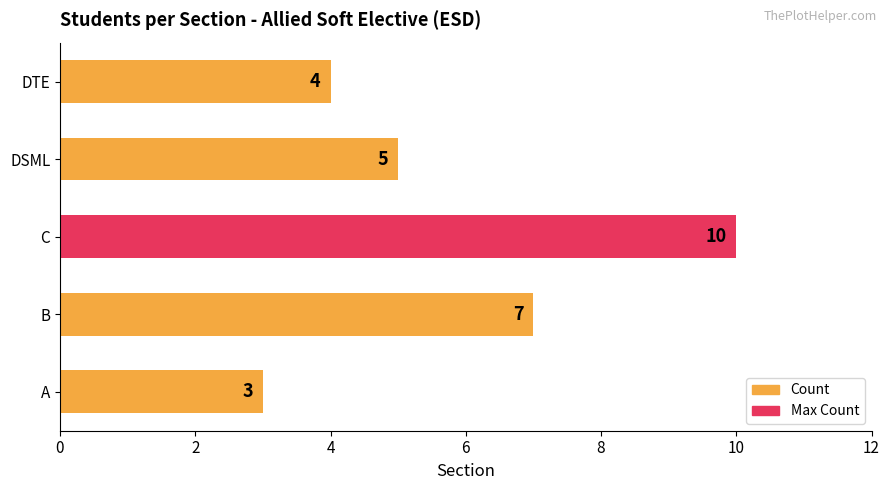

How many series are shown in this chart?

1